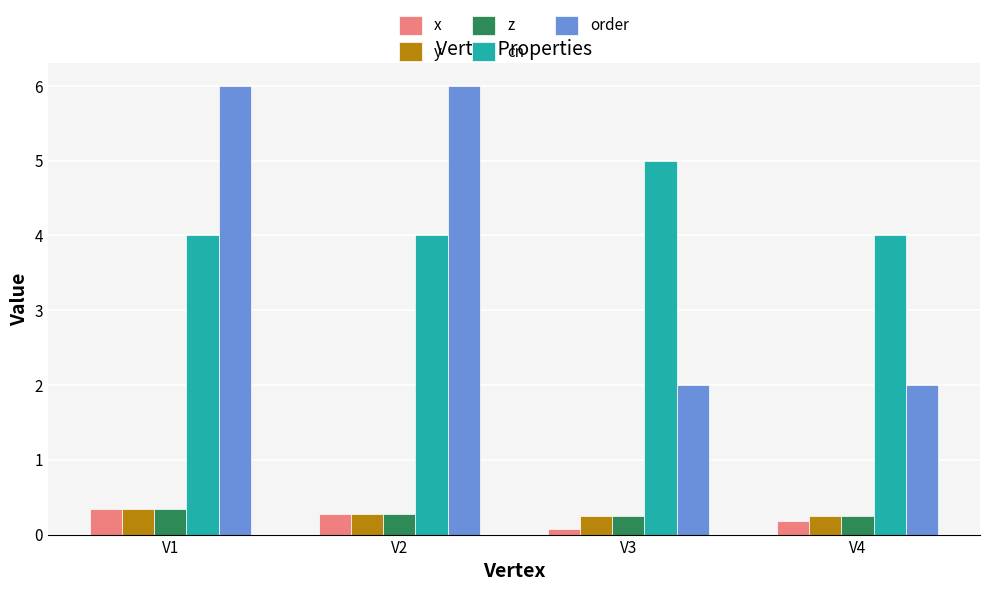

The z series shows 0.3 at V2. True or false?

True